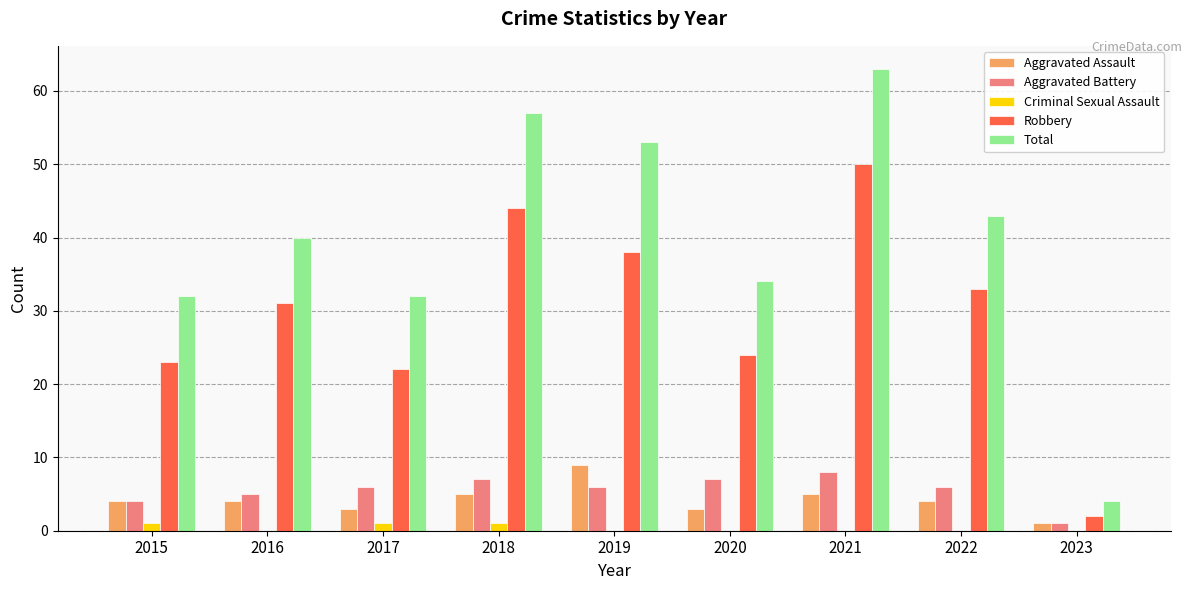

What is the sum of all Criminal Sexual Assault values?

3